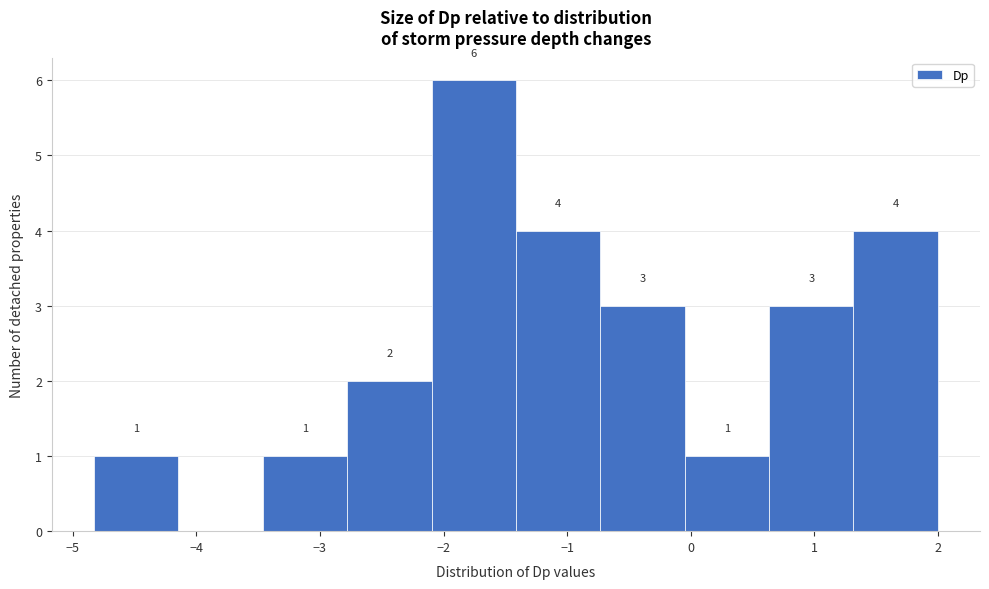

Over which range of the x-axis is the bar tallest?

-2.1 to -1.4